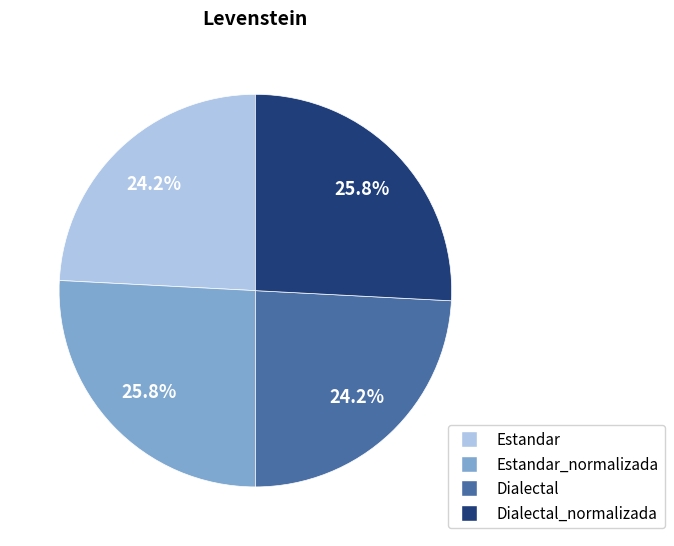

To the nearest percent, what portion does Dialectal_normalizada represent?

26%